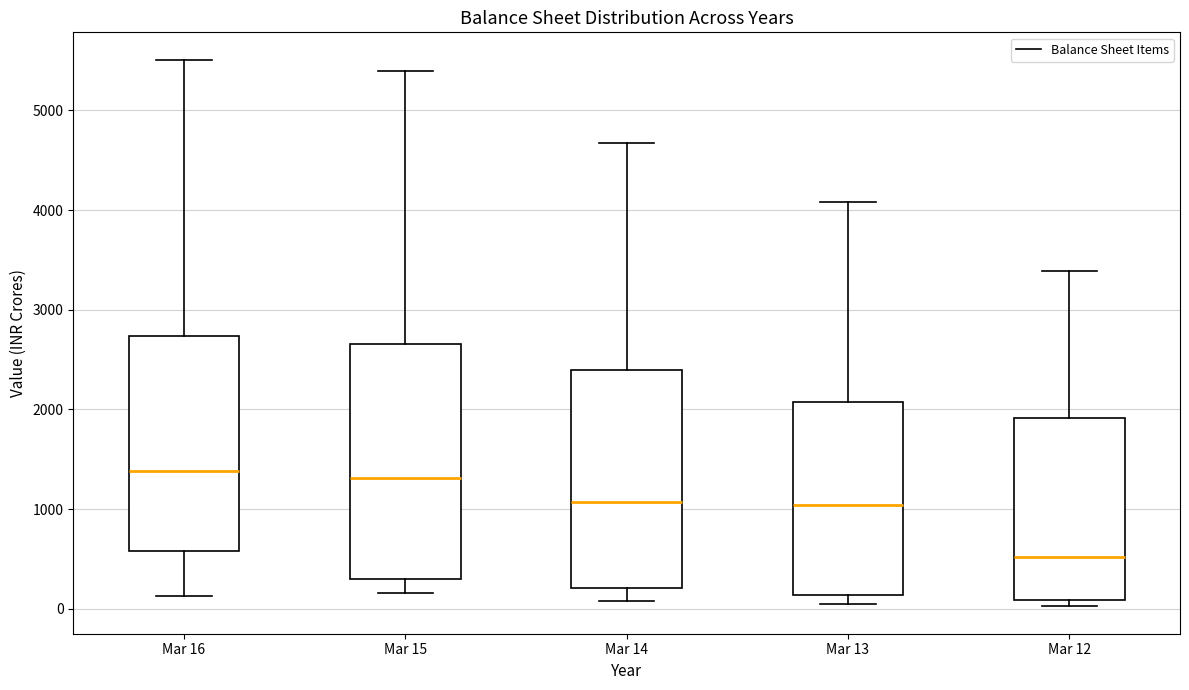

Reading left to right, read every box against the y-axis: the position of its median line, the range the box covers, and the ends of its whiskers. The values are not printed on the chart, so give them approximately, as read against the axis.

Mar 16: median 1400, box 600 to 2700, whiskers 100 to 5500
Mar 15: median 1300, box 300 to 2700, whiskers 200 to 5400
Mar 14: median 1100, box 200 to 2400, whiskers 100 to 4700
Mar 13: median 1000, box 100 to 2100, whiskers 100 (just below the box's lower edge) to 4100
Mar 12: median 500, box 100 to 1900, whiskers 0 to 3400